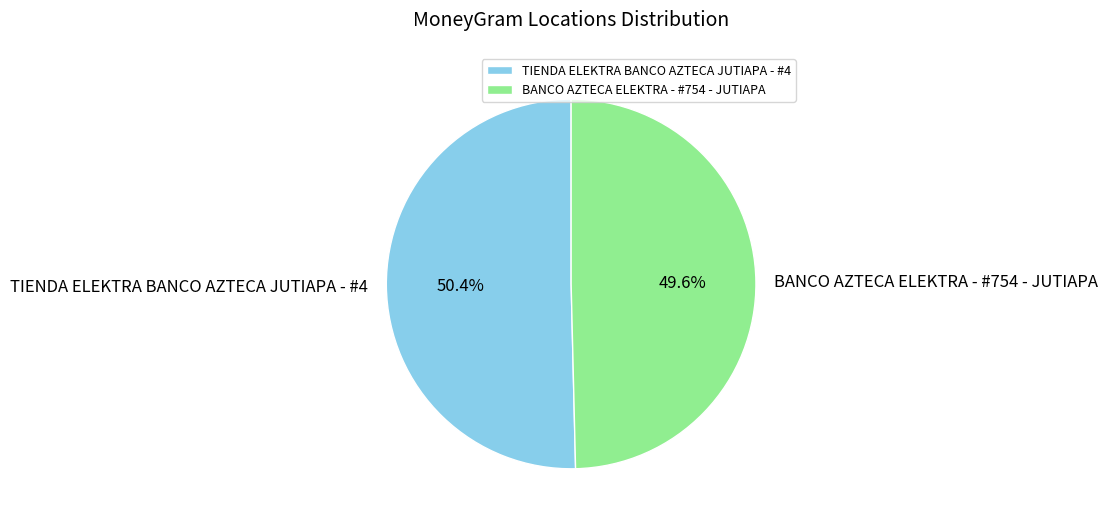

Which category has the biggest portion of the pie?

TIENDA ELEKTRA BANCO AZTECA JUTIAPA - #4